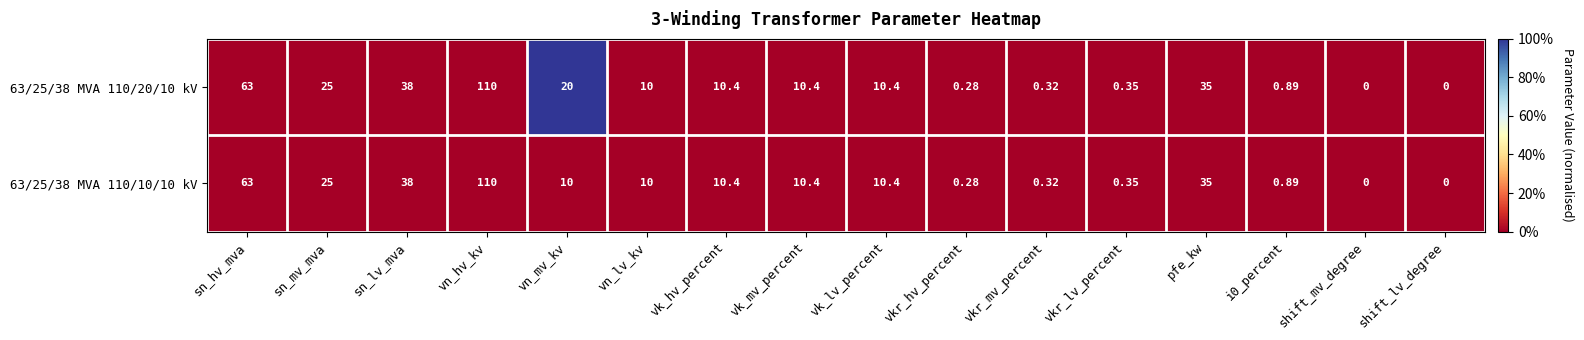

At which label does 63/25/38 MVA 110/20/10 kV reach its peak?

vn_hv_kv